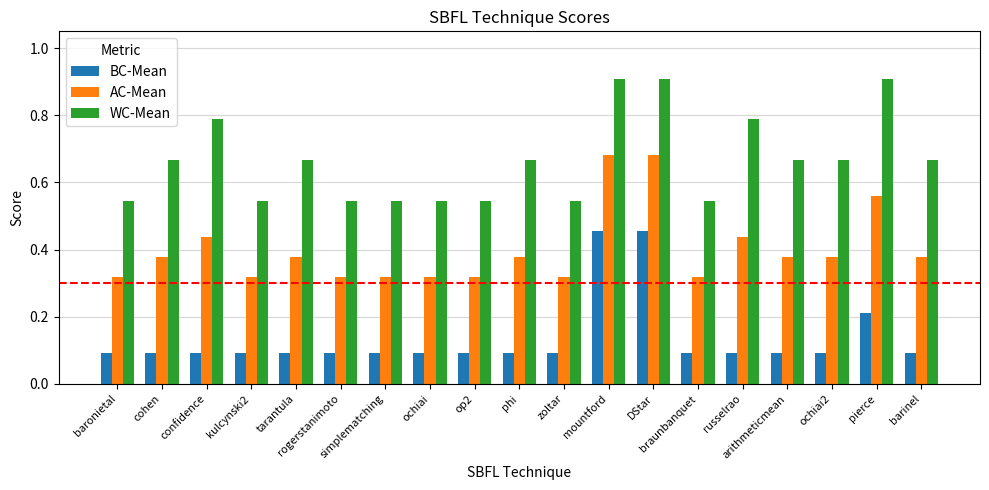

List the series in order of their peak value, lowest first.

BC-Mean, AC-Mean, WC-Mean